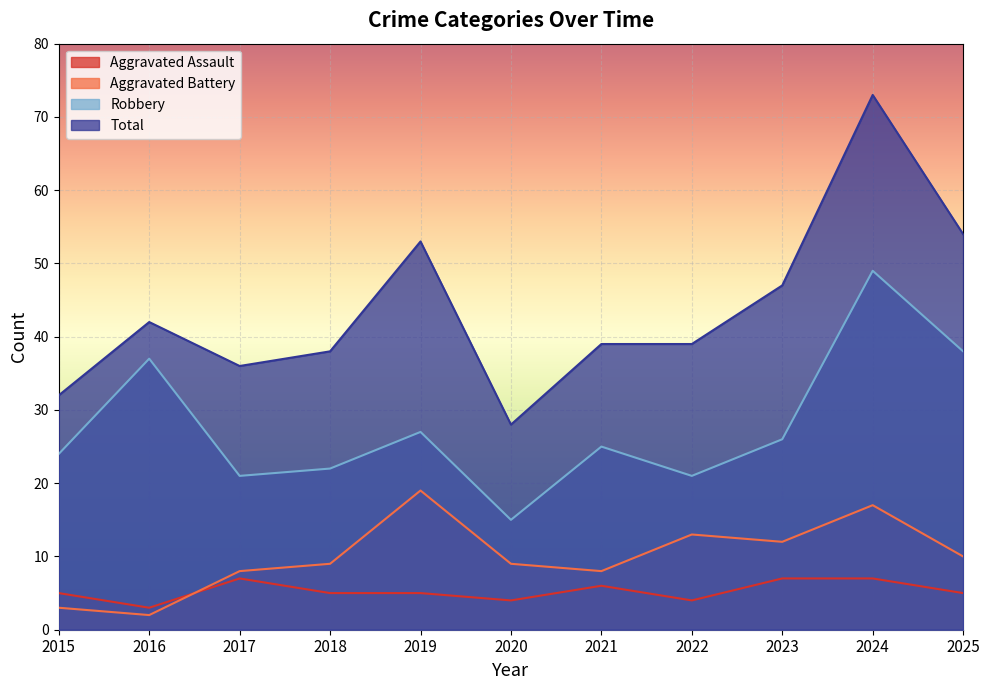

How many data points in Aggravated Assault are above 5?

4